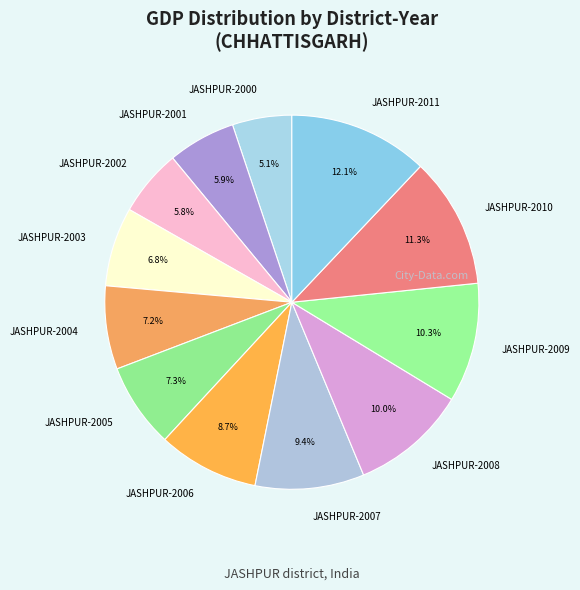

Between JASHPUR-2006 and JASHPUR-2010, which is larger?

JASHPUR-2010